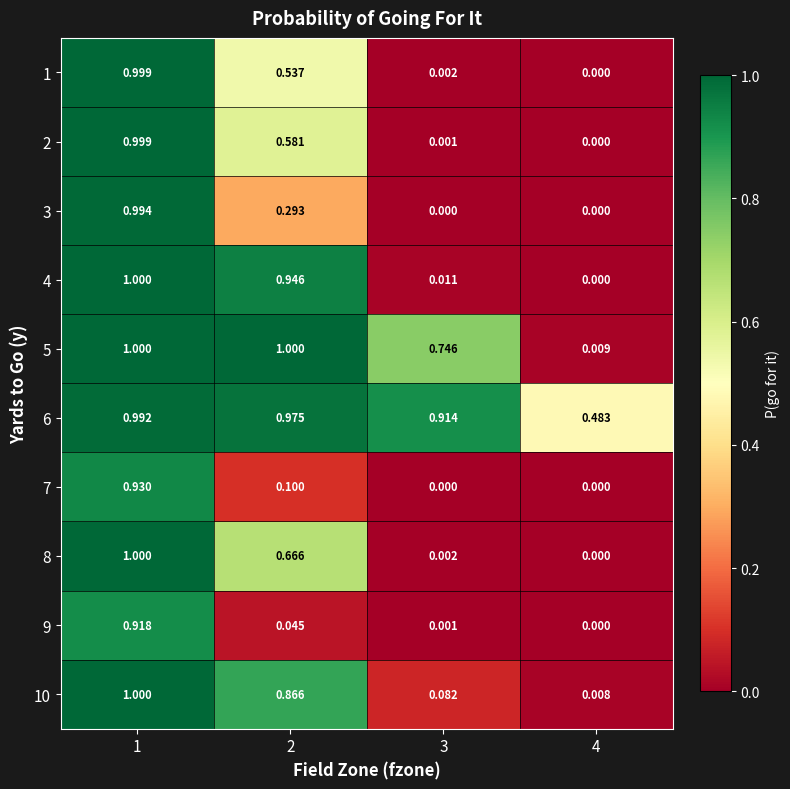

Reading right to left, list all the values displayed in this chart.

1: 4=0.0	3=0.0	2=0.5	1=1.0
2: 4=0.0	3=0.0	2=0.6	1=1.0
3: 4=0.0	3=0.0	2=0.3	1=1.0
4: 4=0.0	3=0.0	2=0.9	1=1.0
5: 4=0.0	3=0.7	2=1.0	1=1.0
6: 4=0.5	3=0.9	2=1.0	1=1.0
7: 4=0.0	3=0.0	2=0.1	1=0.9
8: 4=0.0	3=0.0	2=0.7	1=1.0
9: 4=0.0	3=0.0	2=0.0	1=0.9
10: 4=0.0	3=0.1	2=0.9	1=1.0